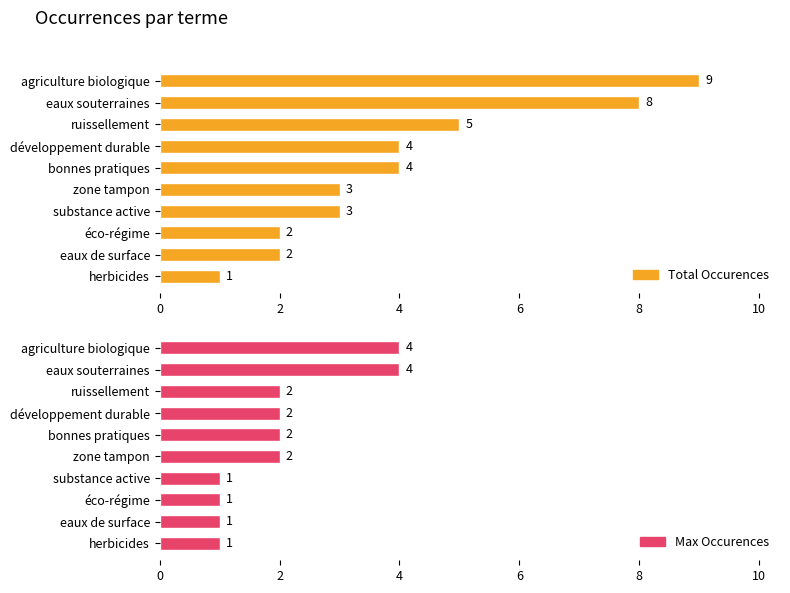

List the series in order of their overall mean, lowest first.

Max Occurences, Total Occurences